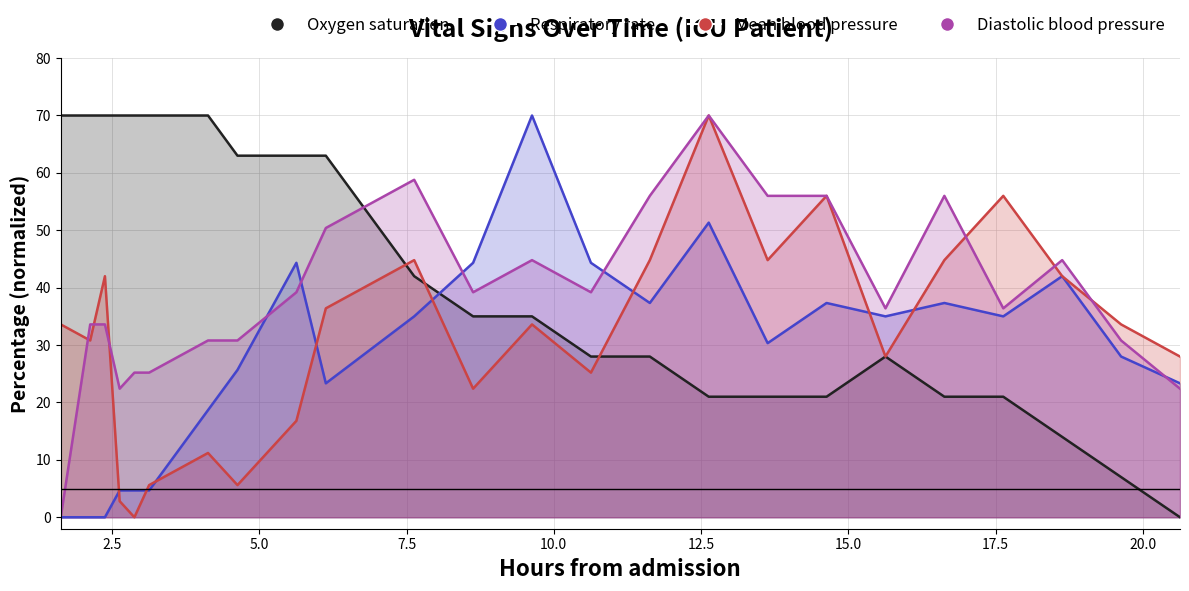

Which series ends up on top after the final intersection of Respiratory rate and Oxygen saturation?

Respiratory rate